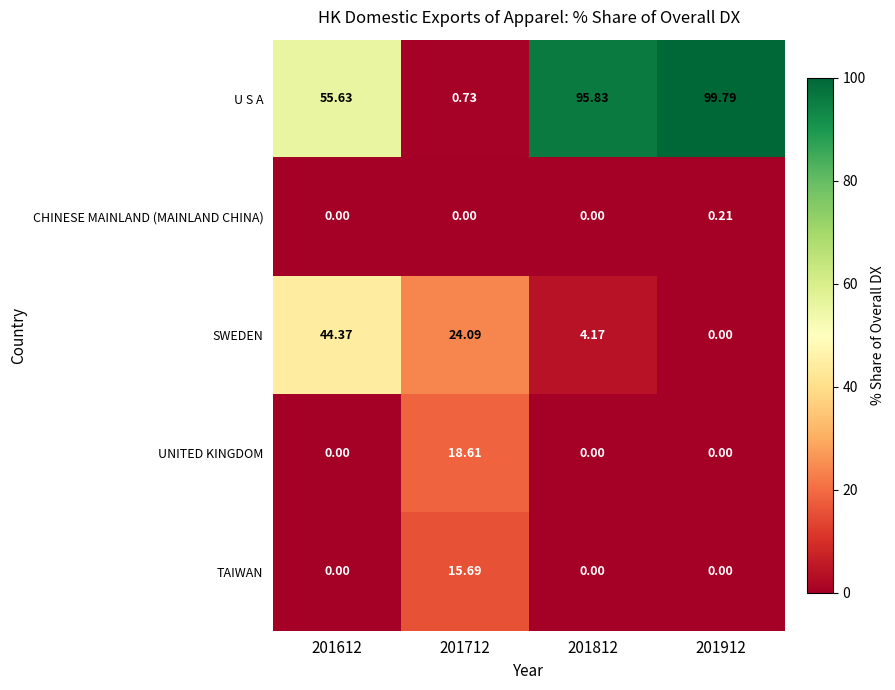

At 201712, list the series in order from smallest to largest.

CHINESE MAINLAND (MAINLAND CHINA), U S A, TAIWAN, UNITED KINGDOM, SWEDEN